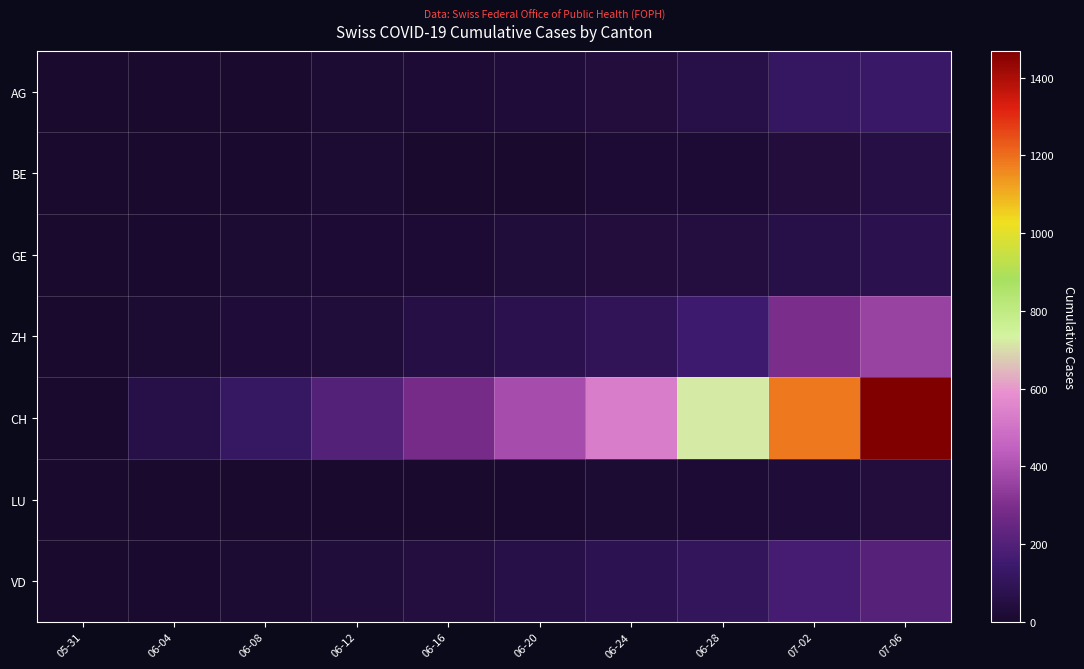

What is the spread (max minus min) of values at 06-08?

124